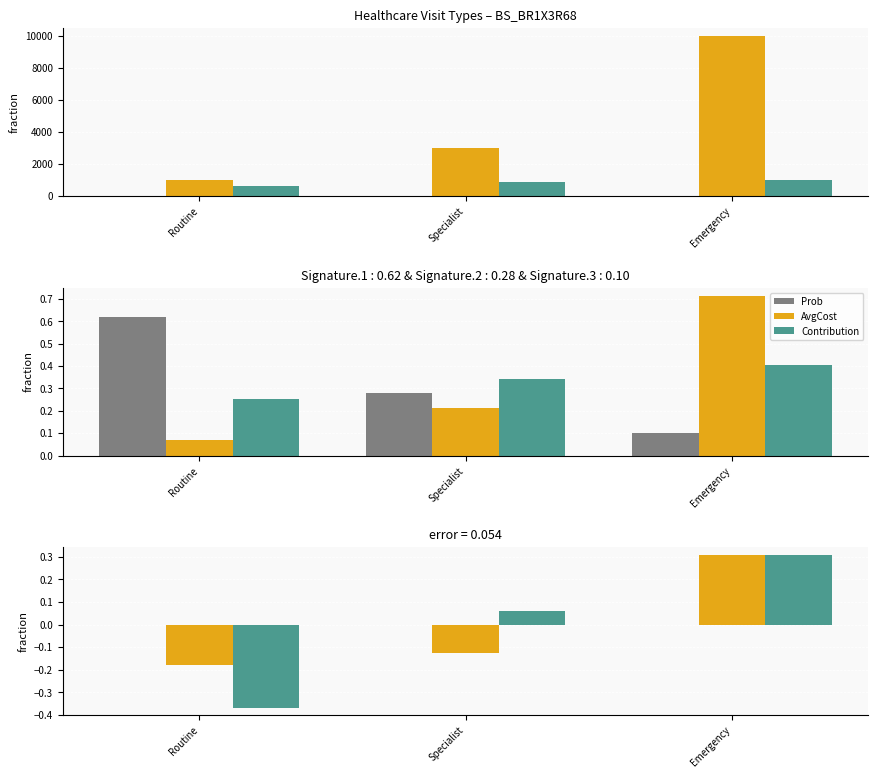

The Prob series shows 0.0 at Emergency. True or false?

True